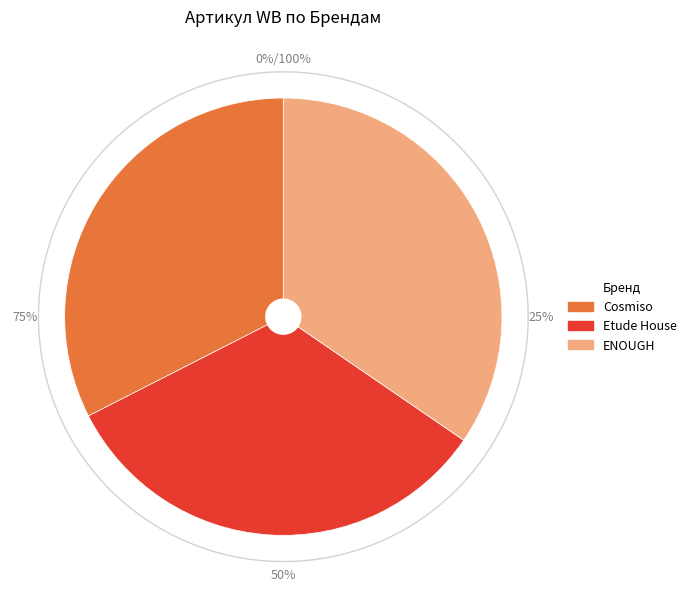

What is the change in value from Cosmiso to ENOUGH?

+1962196